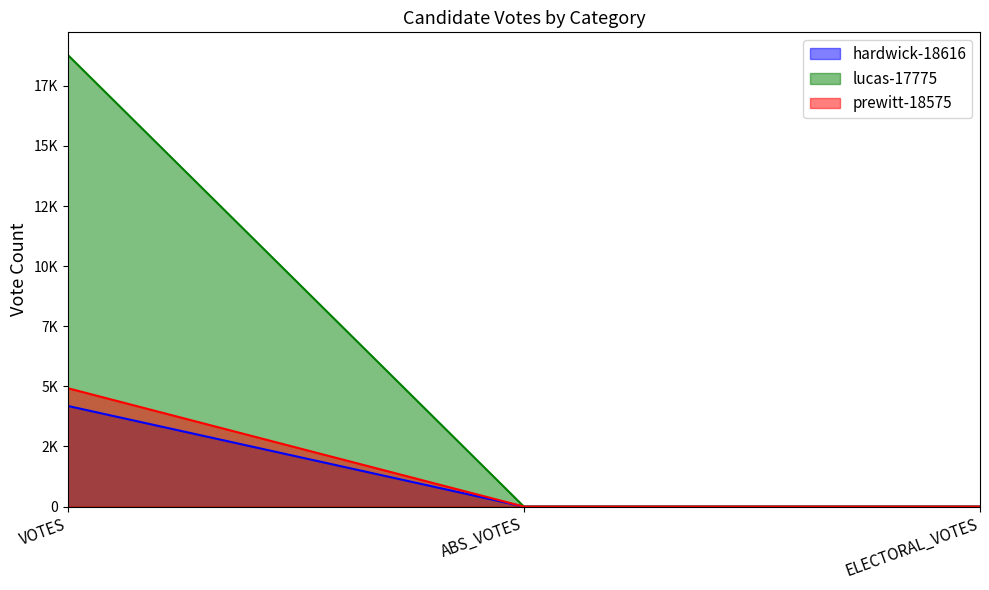

Reading right to left, transcribe all the data shown in this chart.

hardwick-18616: ELECTORAL_VOTES=0	ABS_VOTES=0	VOTES=4186
lucas-17775: ELECTORAL_VOTES=0	ABS_VOTES=0	VOTES=18784
prewitt-18575: ELECTORAL_VOTES=0	ABS_VOTES=0	VOTES=4924